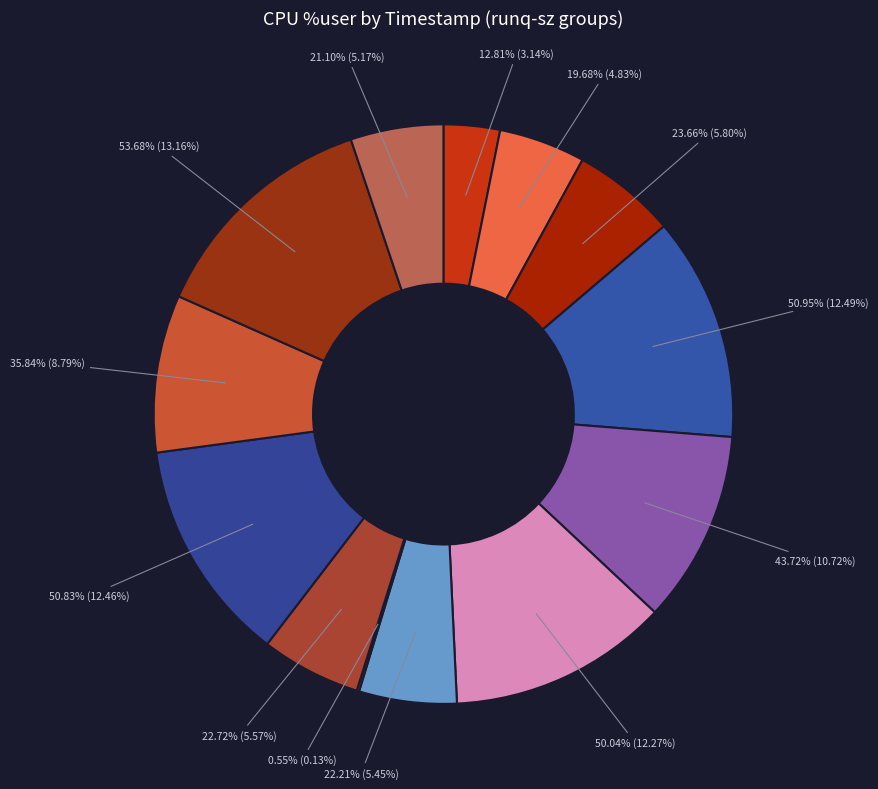

Between 0 and 4, which is larger?

4